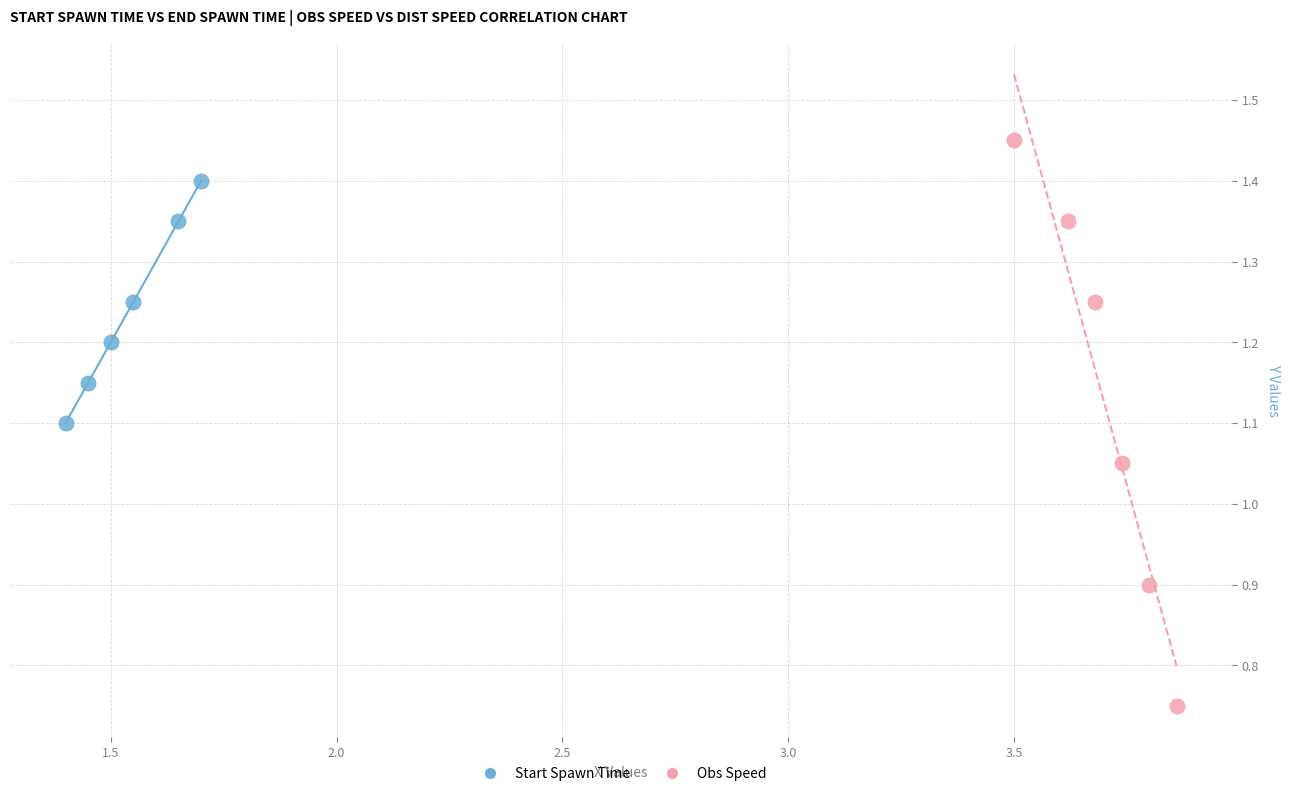

Which series has the widest spread of Y values?

Obs Speed